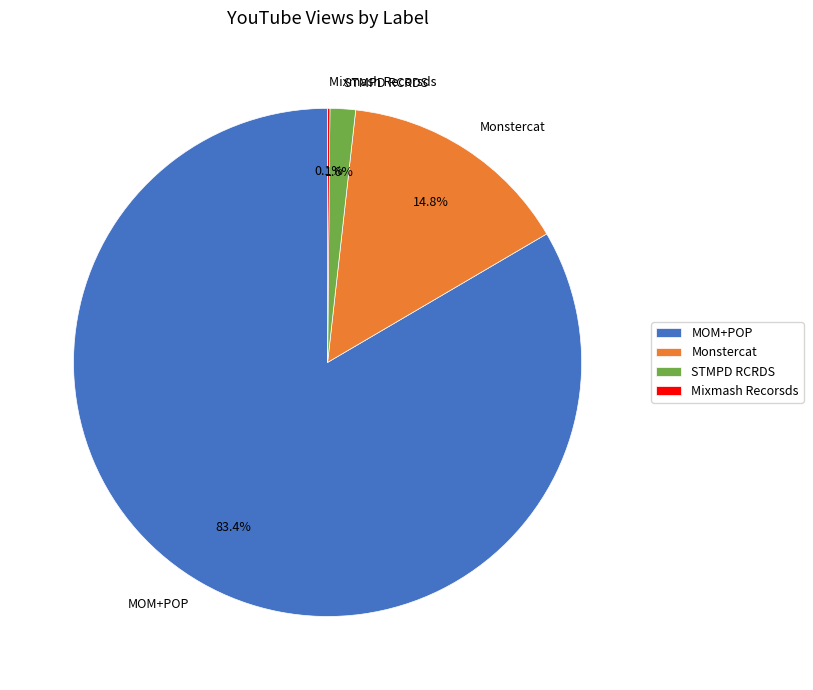

True or false: MOM+POP accounts for 71% of the total.

False